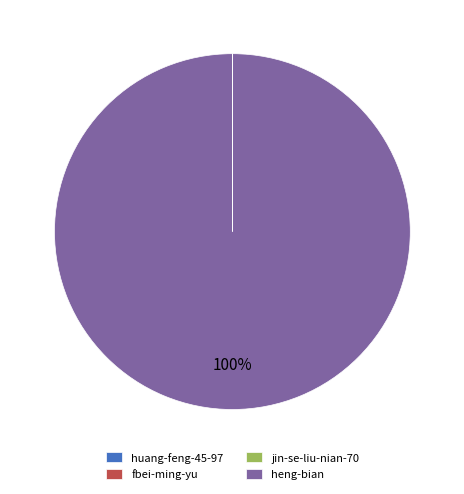

To the nearest percent, what portion does heng-bian represent?

100%